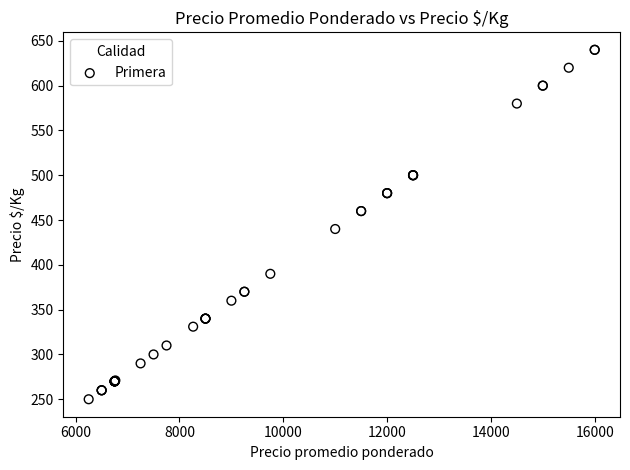

What Y value in the scatter plot is closest to 445?

440